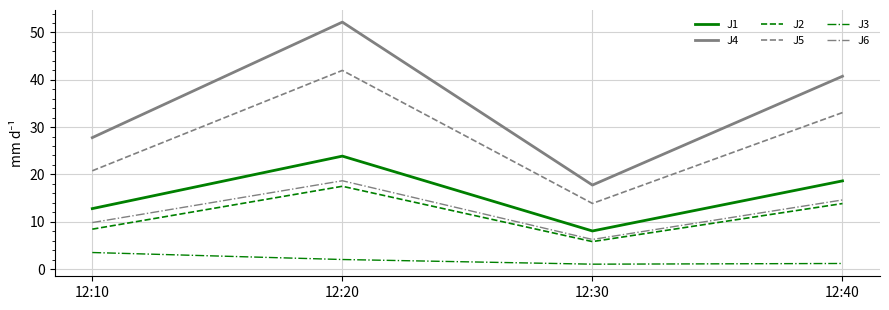

What value does the J3 series have at 12:30?

1.0